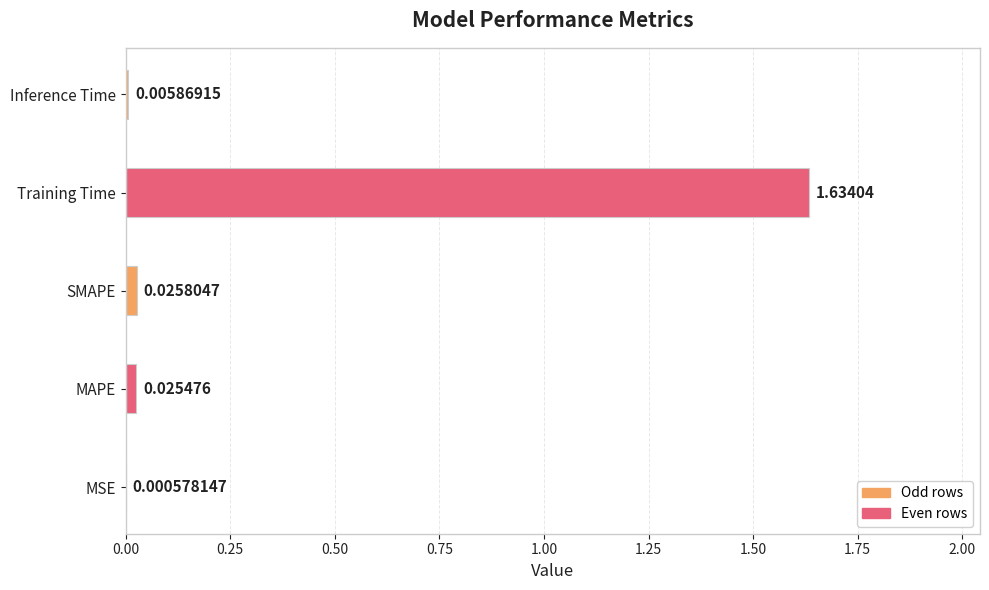

What is the average value?

0.3